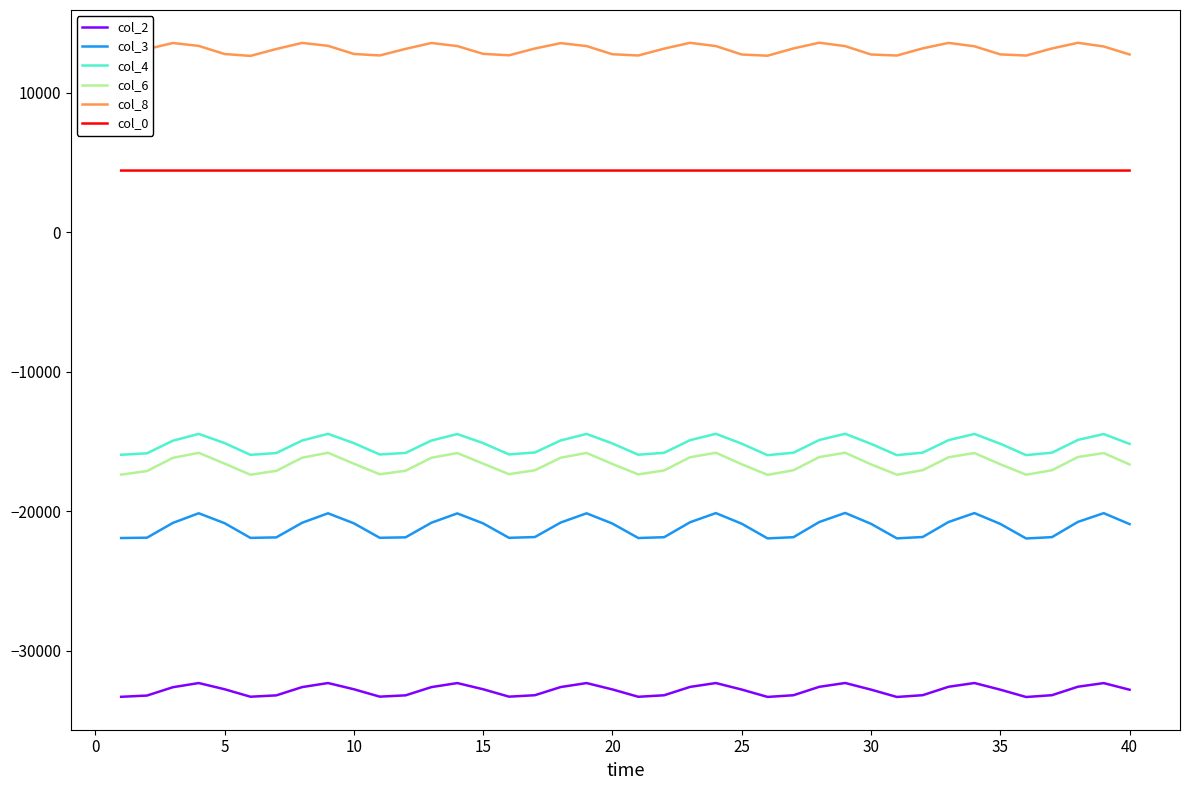

How many lines are shown in the chart?

6